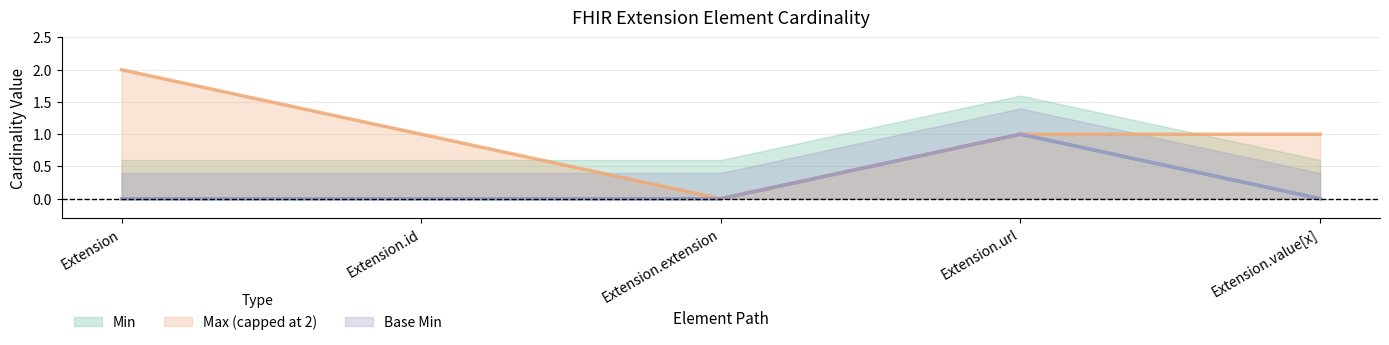

True or false: Base Min and Min cross at least once.

False